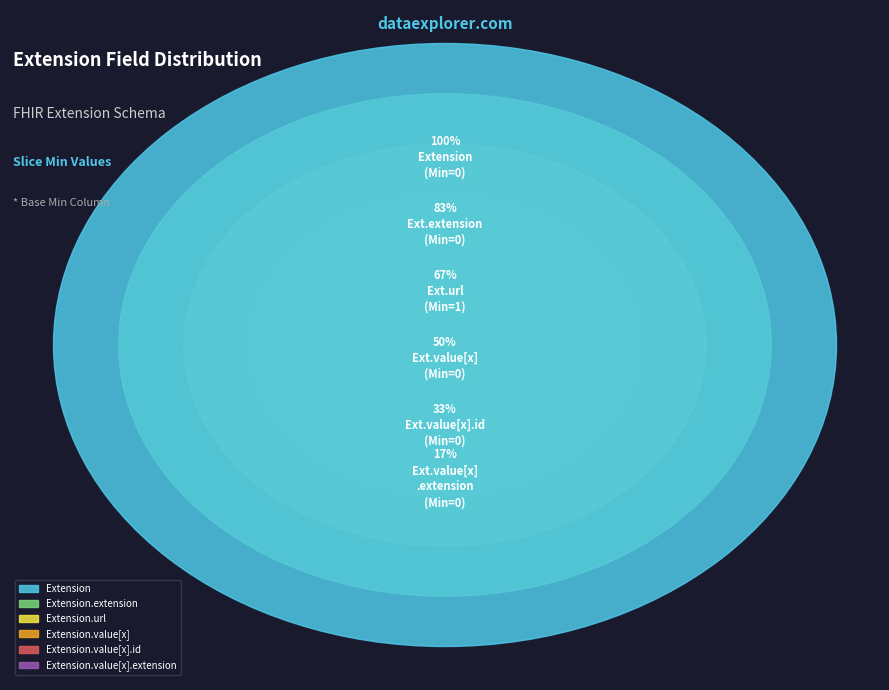

What portion of the pie excludes Extension.extension?

75.0%